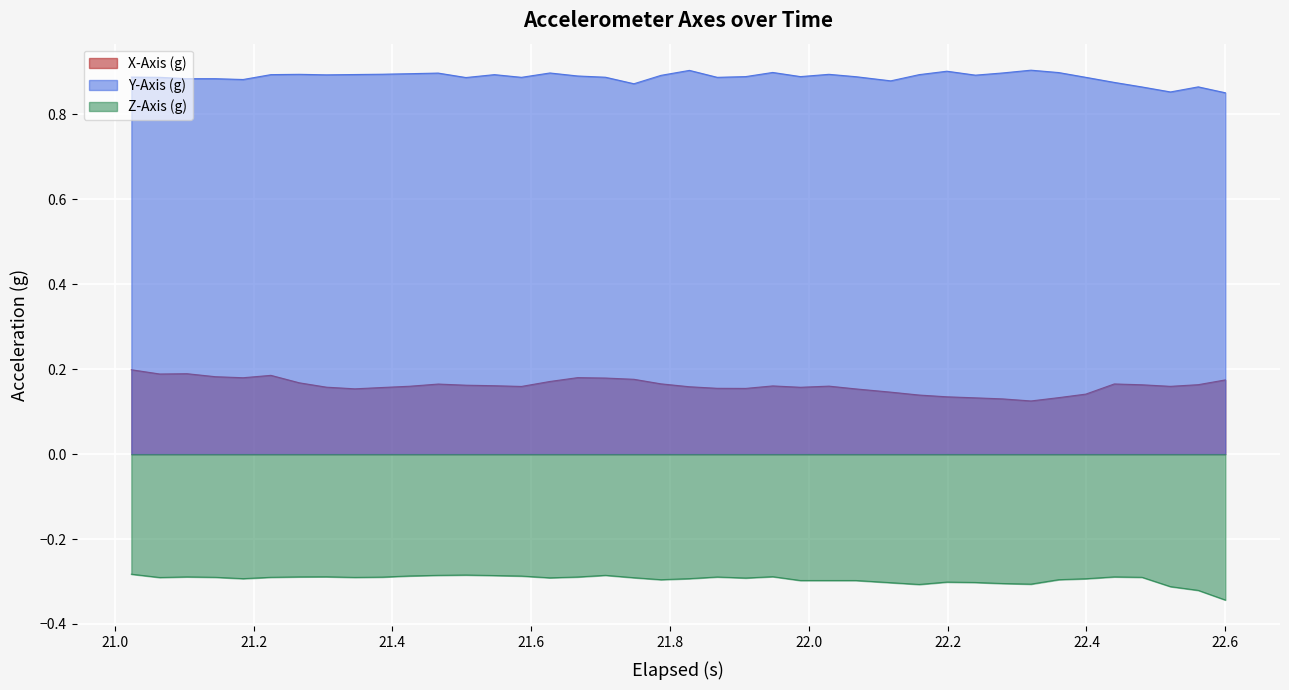

List the series in order of their overall mean, highest first.

Y-Axis (g), X-Axis (g), Z-Axis (g)